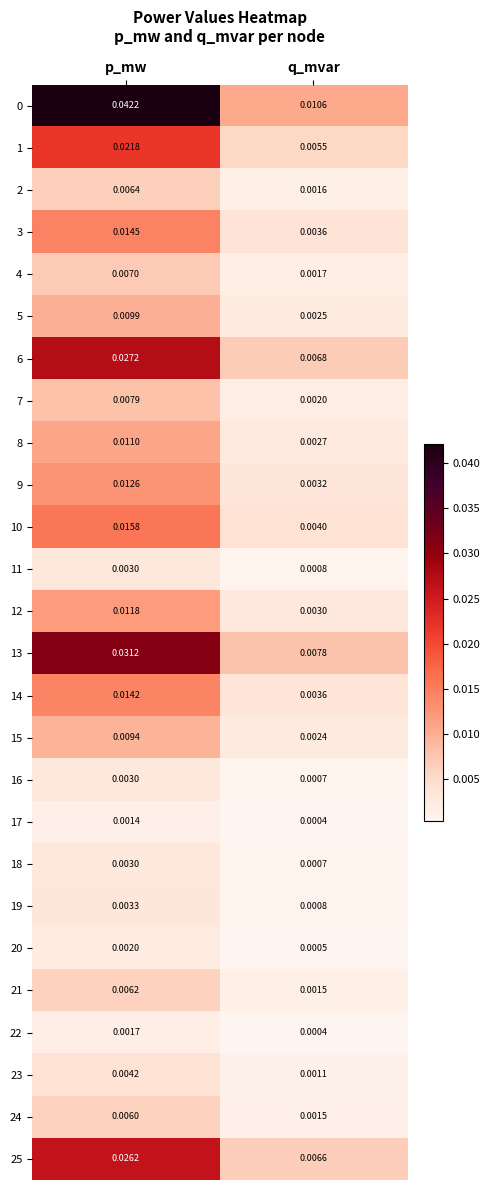

Is the value of 16 at q_mvar greater than the value of 0 at p_mw?

No